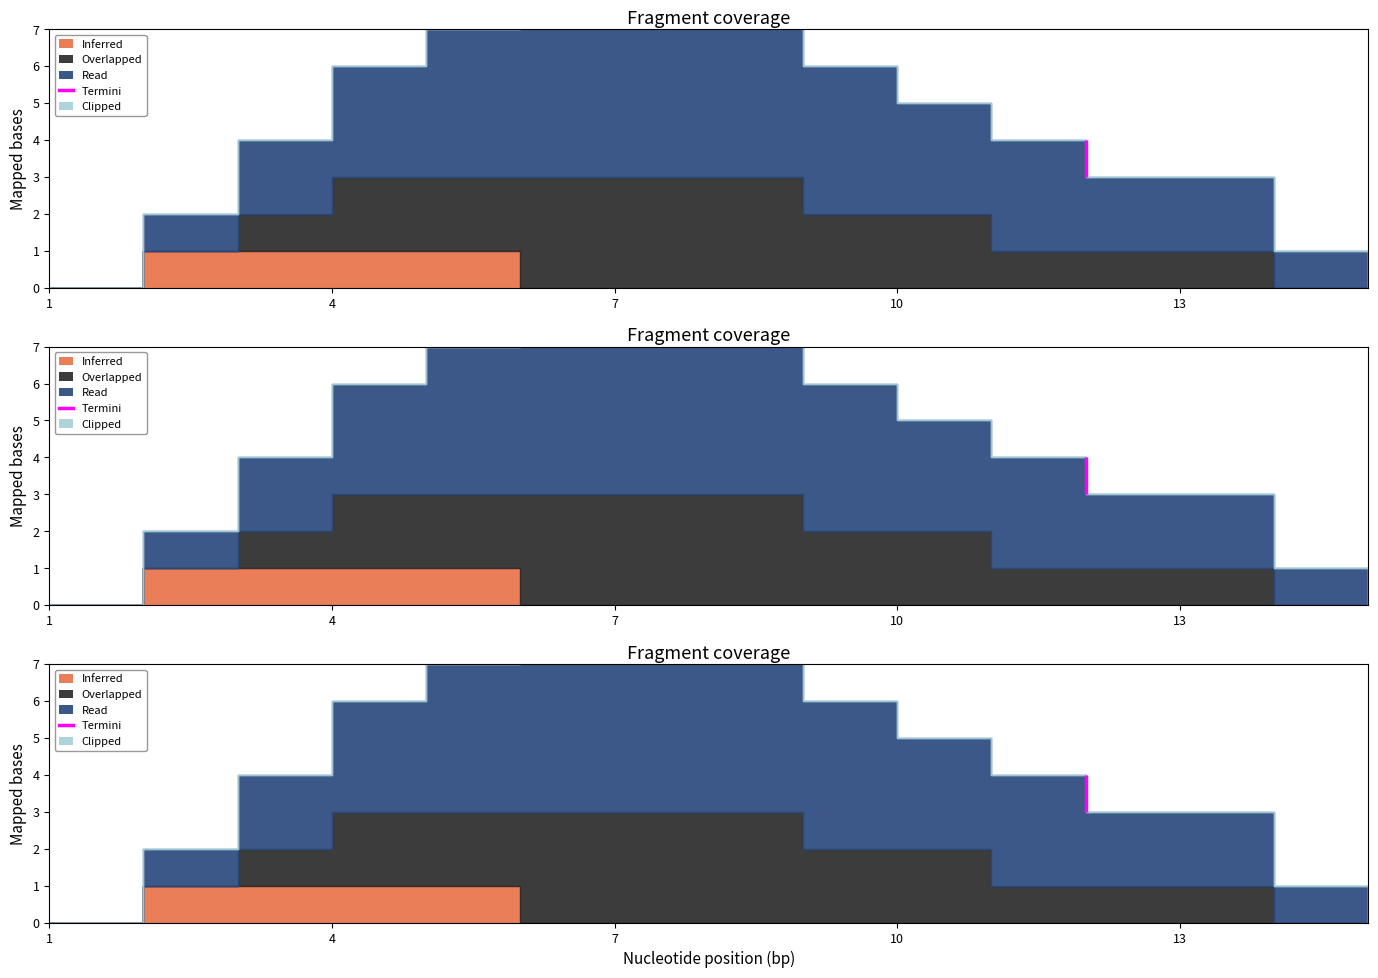

What is the sum of all Inferred values?

4